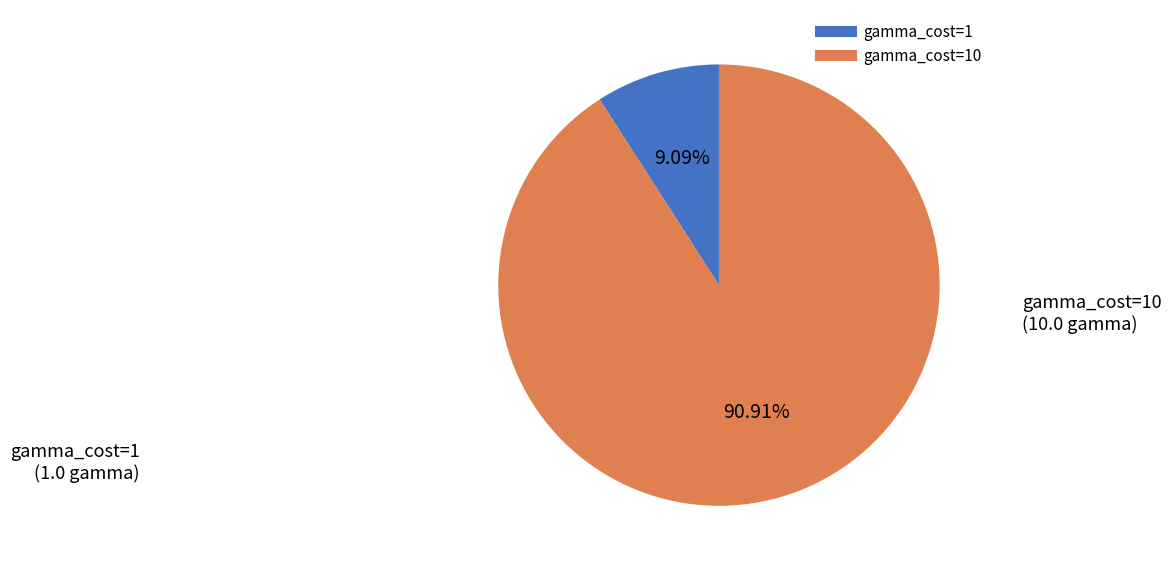

Does any single category account for the majority?

Yes